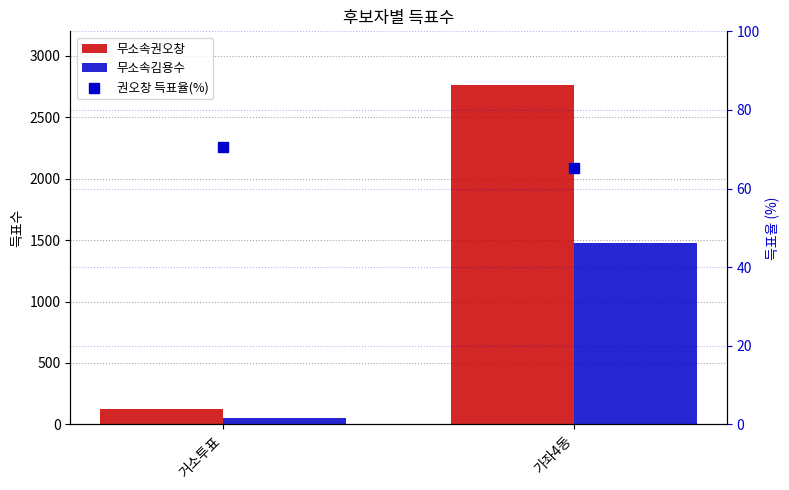

Which series contains the highest Y value?

무소속권오창